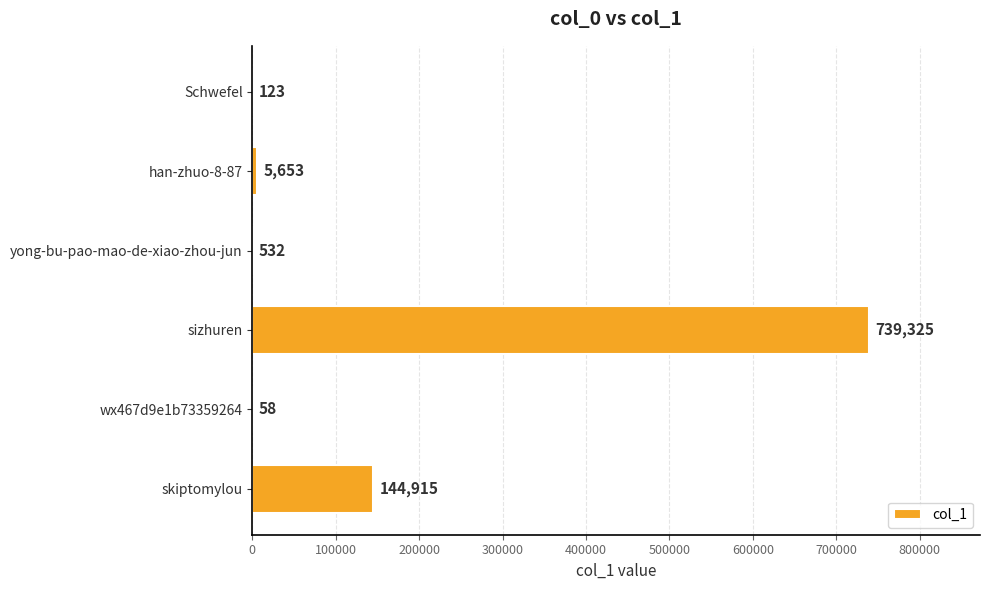

Are the bars horizontal?

Yes